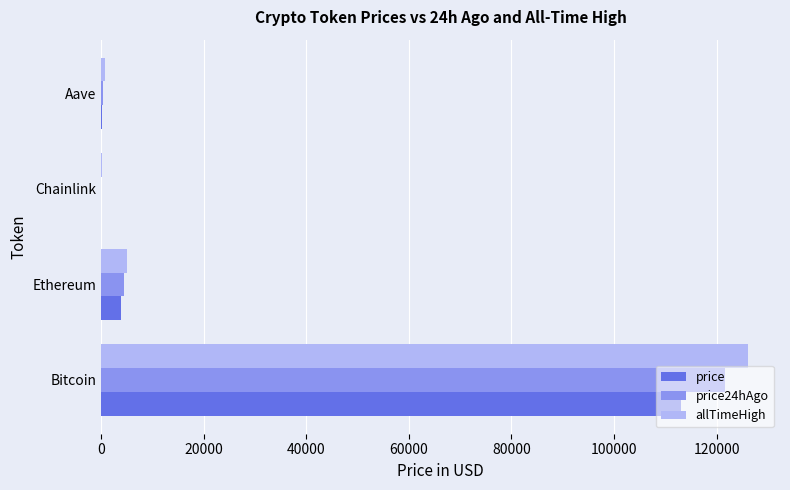

What is the average value of the price series?

29301.9